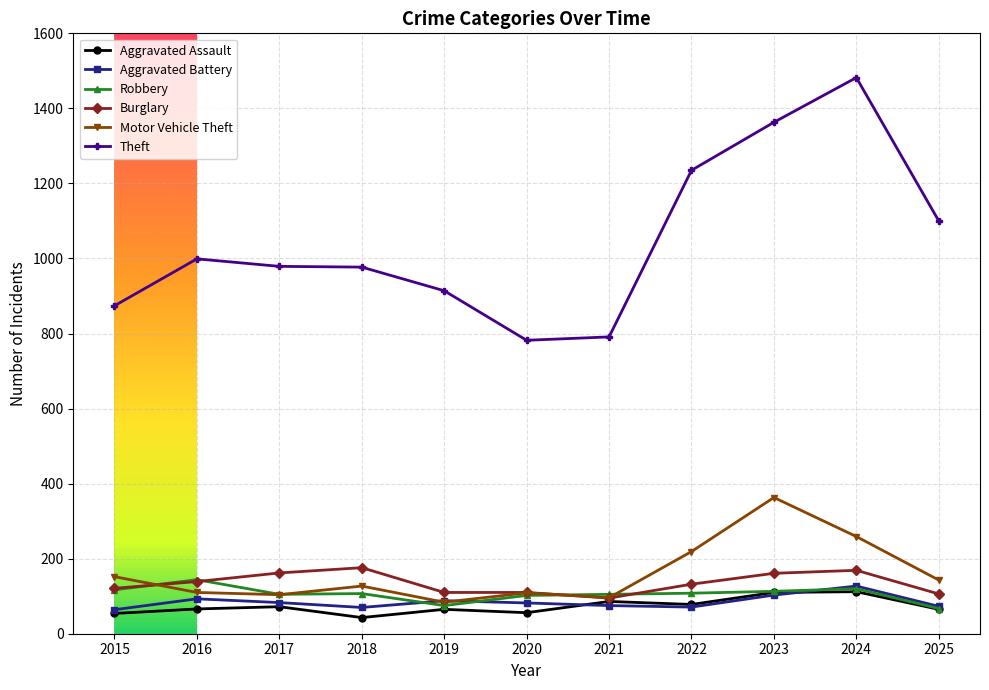

What is the maximum value for Burglary?

176